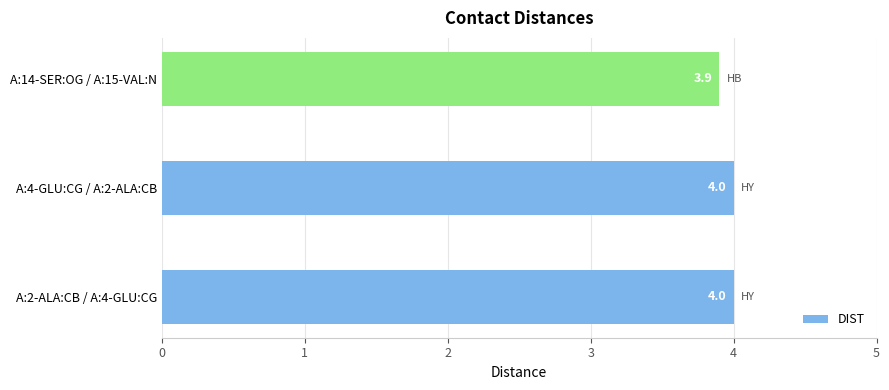

Does the chart contain any negative values?

No